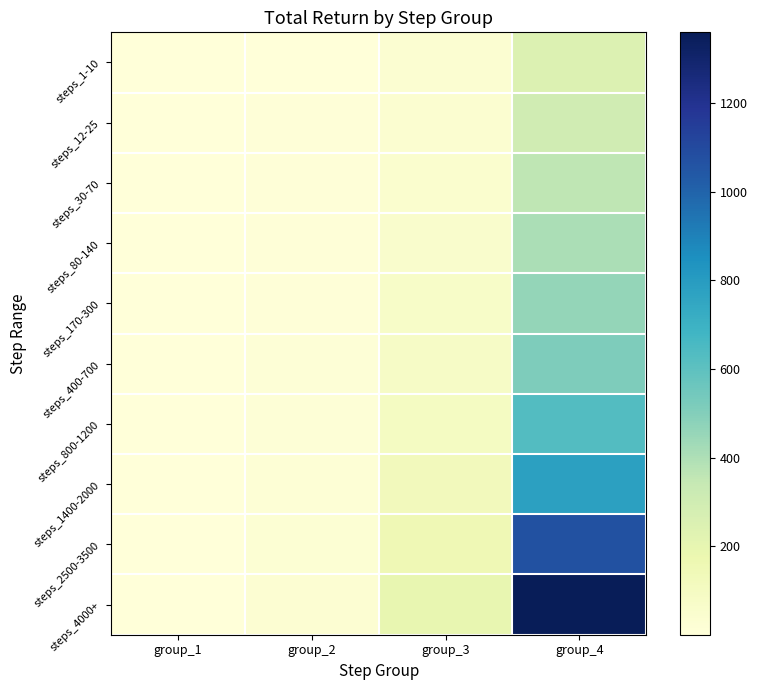

Which series changed the most between group_3 and group_4?

steps_4000+